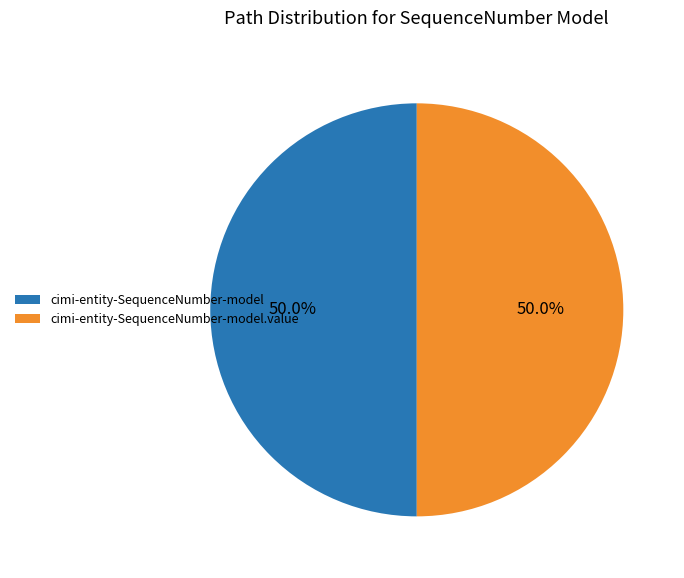

What is the ratio of the value at cimi-entity-SequenceNumber-model to the value at cimi-entity-SequenceNumber-model.value?

1.0